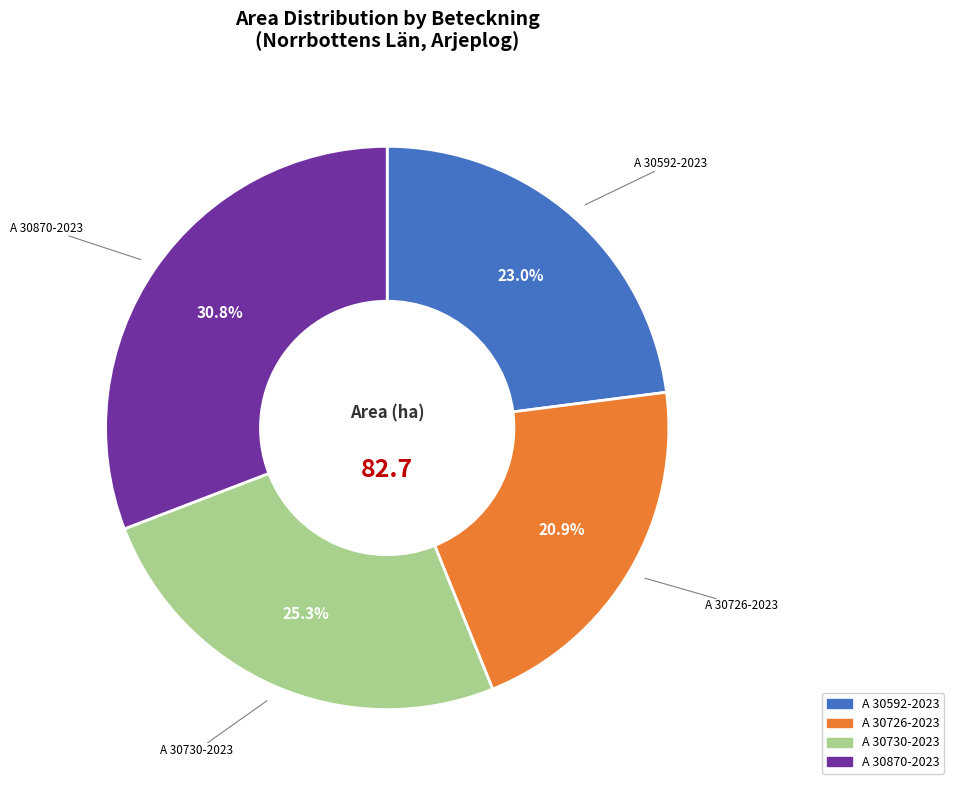

What is the total percentage of A 30592-2023 and A 30726-2023?

43.9%